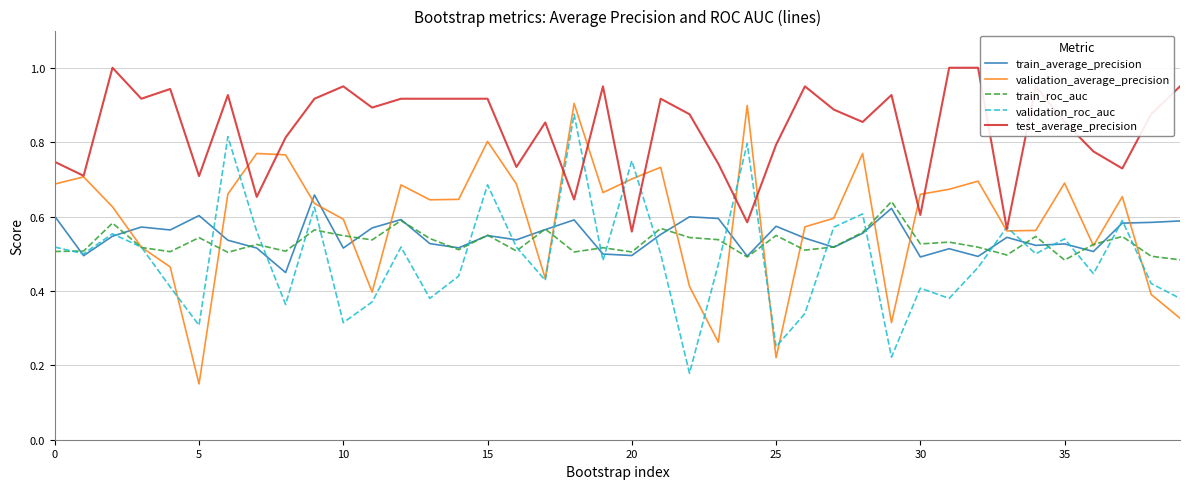

Which series ends up on top after the final intersection of validation_roc_auc and test_average_precision?

test_average_precision